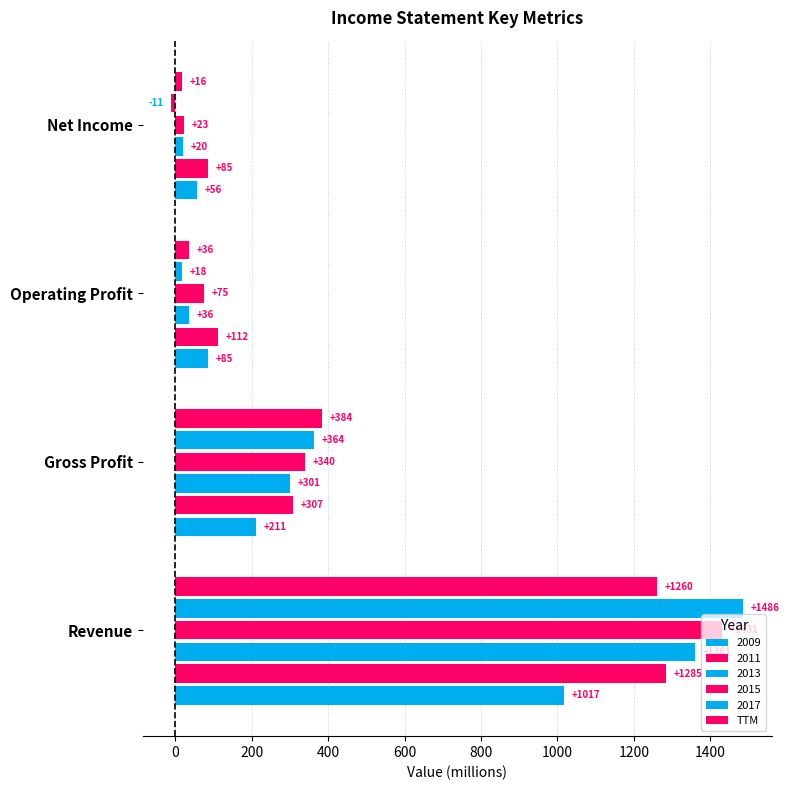

How many data points does each series have?

4